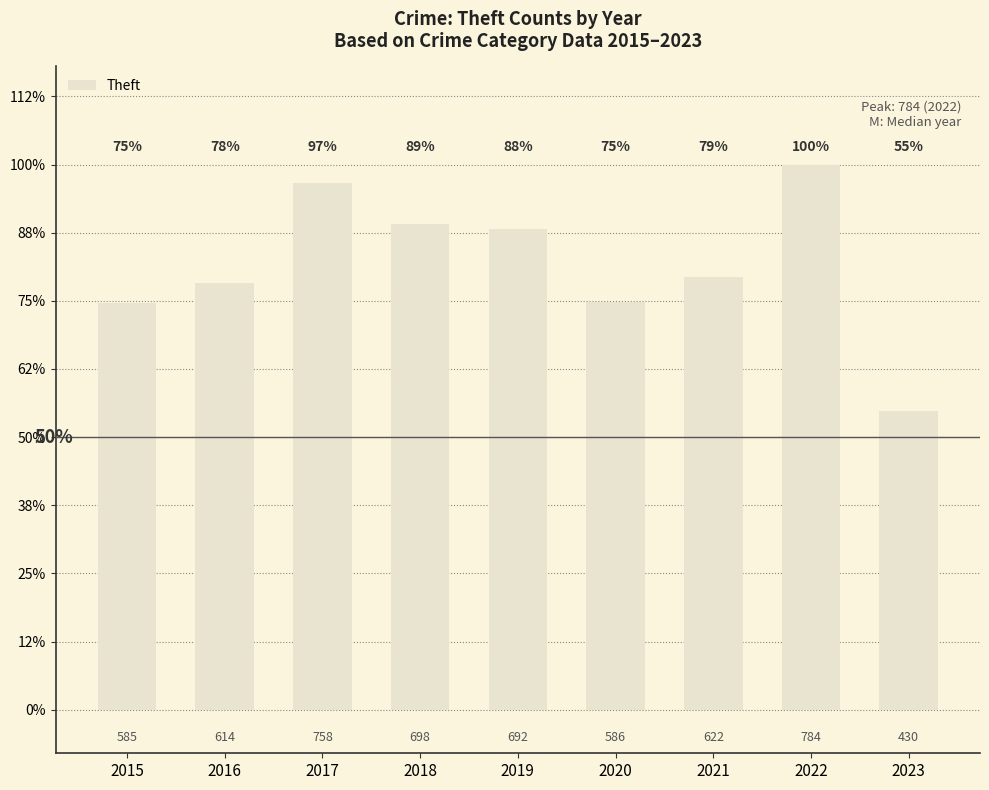

The chart shows a value of 413 at 2018. True or false?

False